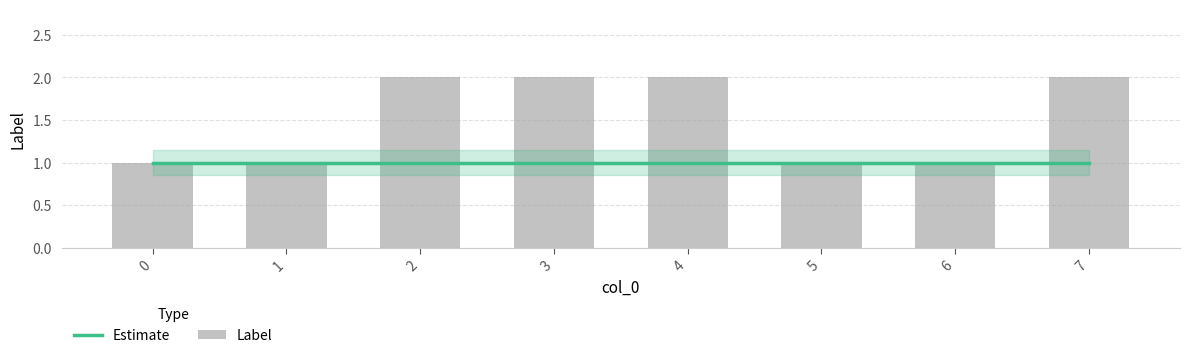

What is the highest value of the Estimate series?

1